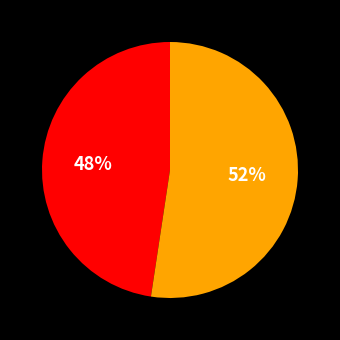

Does any single category account for the majority?

Yes